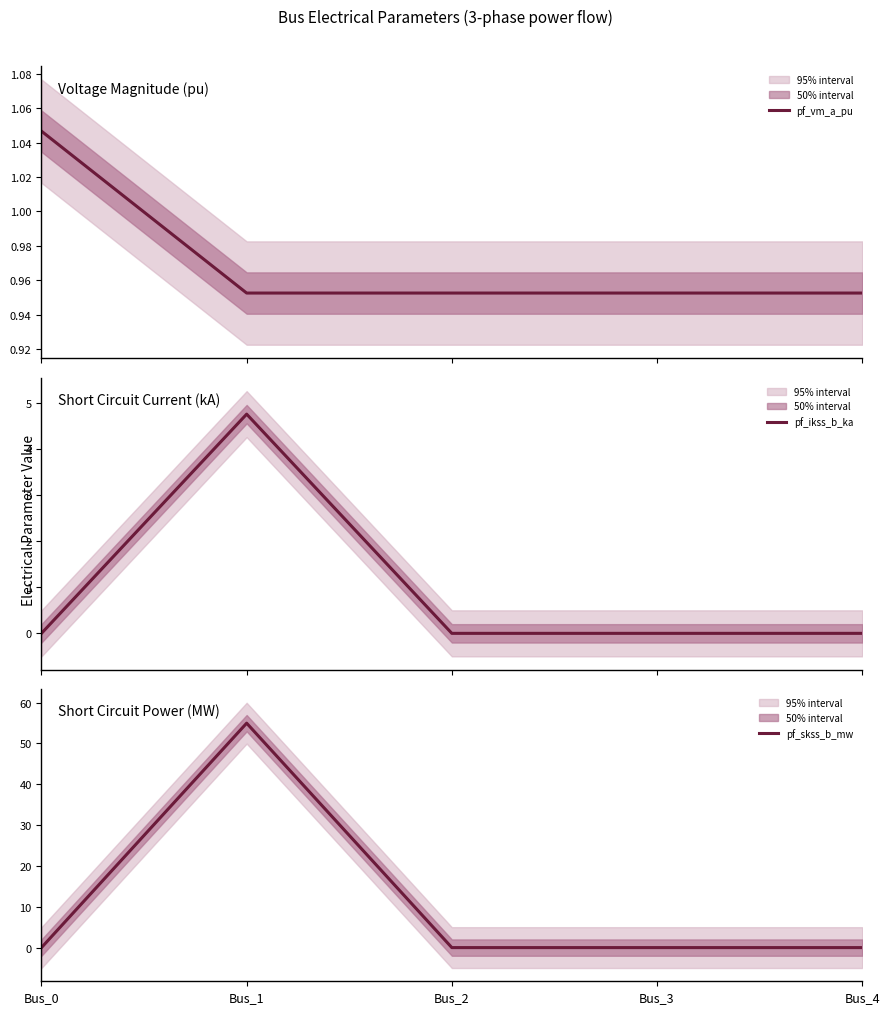

Rank the series at Bus_3 from highest to lowest value.

pf_vm_a_pu, pf_ikss_b_ka, pf_skss_b_mw